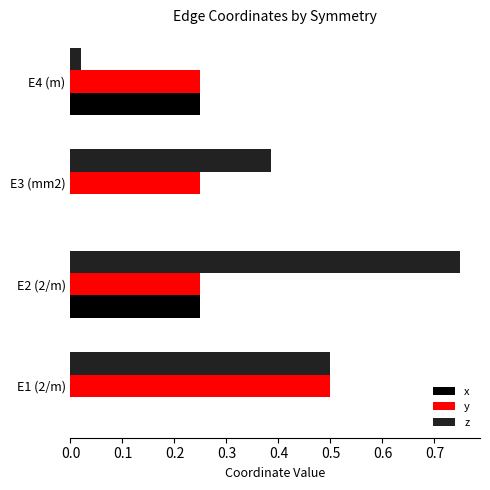

What is the sum of the z values at E2 (2/m) and E3 (mm2)?

1.1